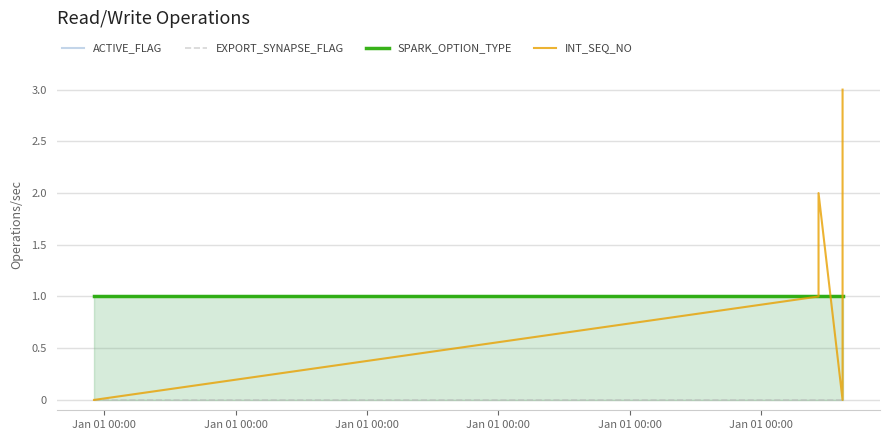

Which series has the largest range (max minus min)?

INT_SEQ_NO